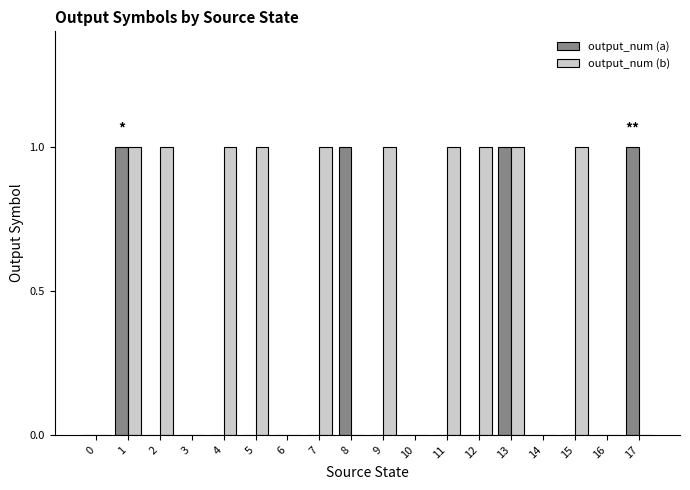

Reading right to left, transcribe all the data shown in this chart.

output_num (a): 1	0	0	0	1	0	0	0	0	1	0	0	0	0	0	0	1	0
output_num (b): 0	0	1	0	1	1	1	0	1	0	1	0	1	1	0	1	1	0